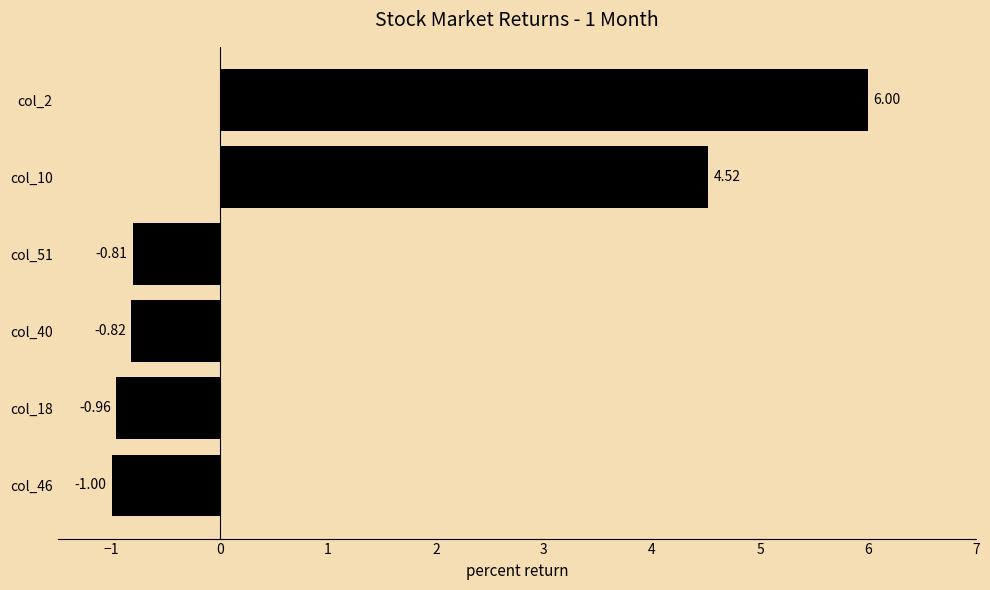

What is the average value?

1.2